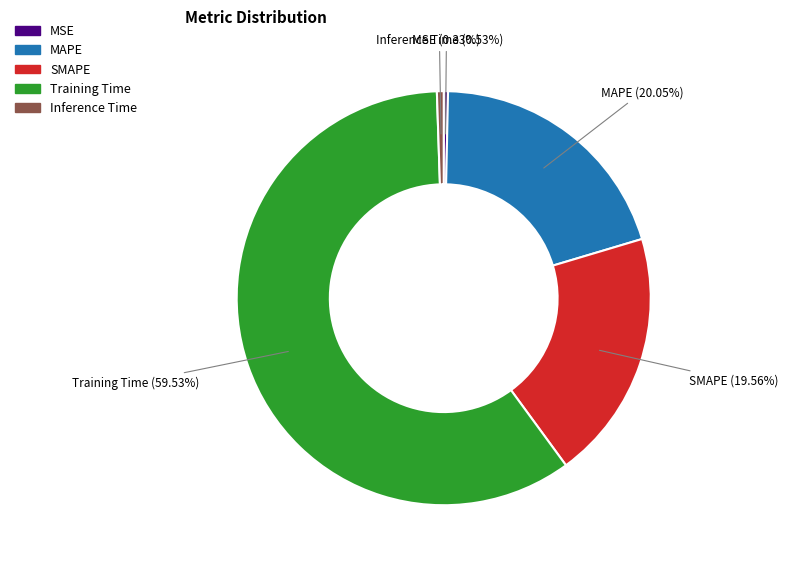

Combined, do MAPE and SMAPE account for over 50%?

No